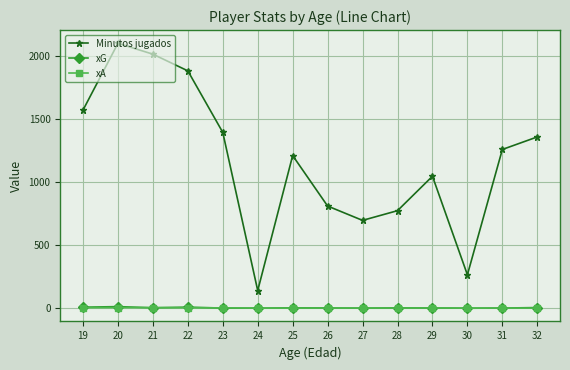

The value of Minutos jugados at 30 is 121.5. True or false?

False